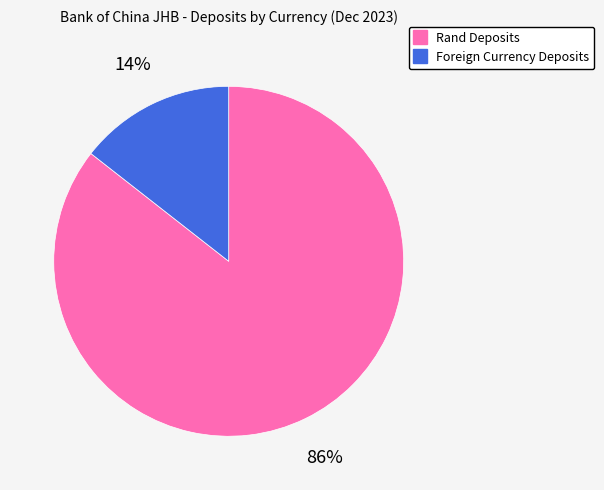

Count the number of slices in the pie.

2